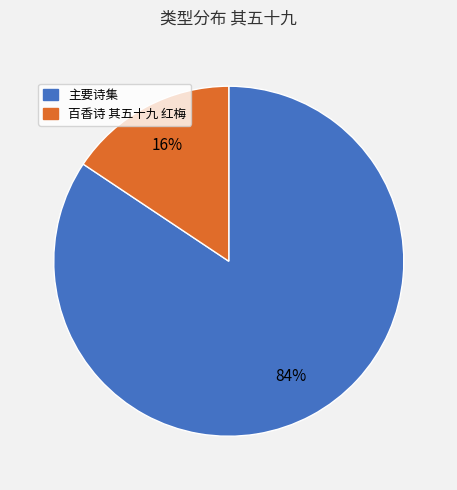

What is the largest slice in the pie chart?

主要诗集